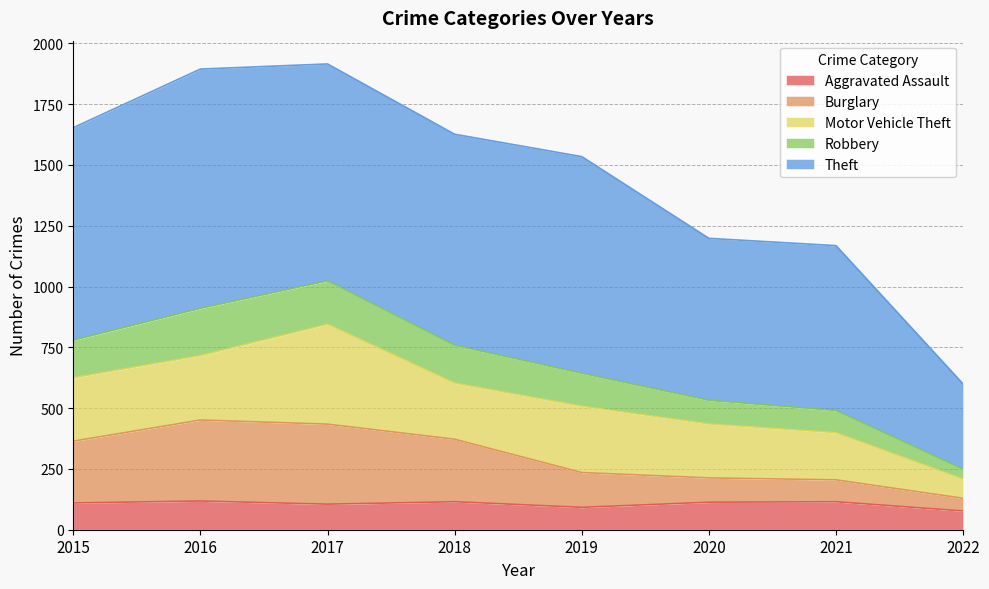

Is it true that Aggravated Assault equals 46 at 2018?

False